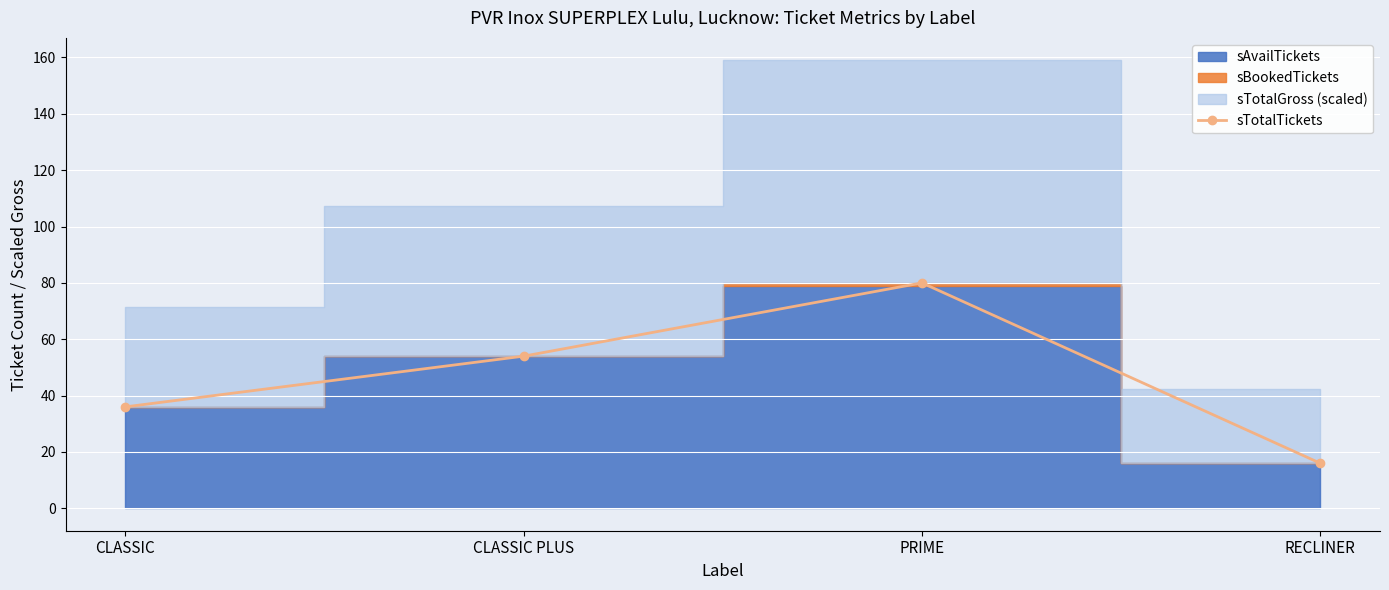

List the labels in order of value, smallest first.

RECLINER, CLASSIC, CLASSIC PLUS, PRIME